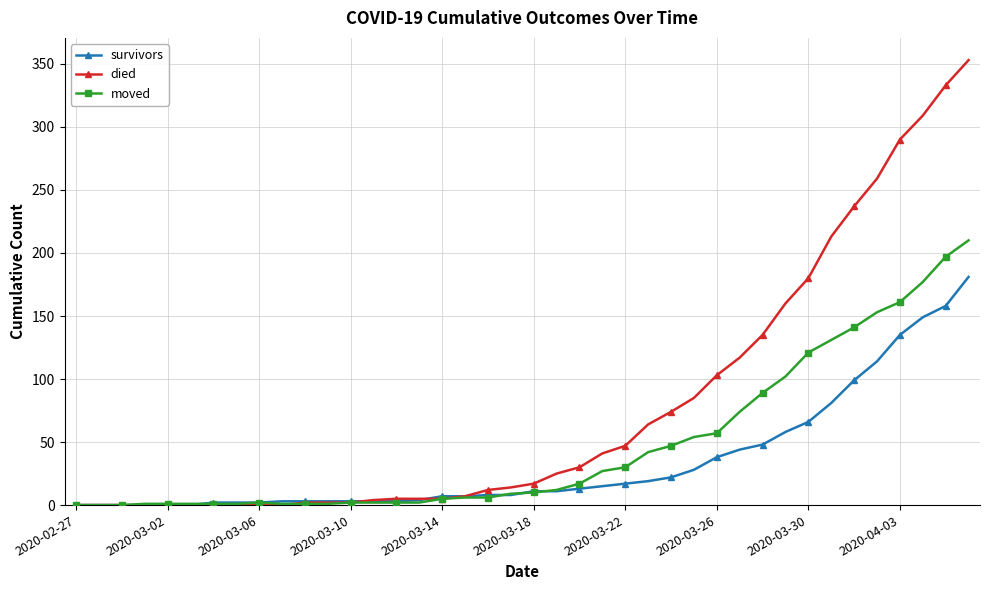

How many distinct data groups are displayed?

3